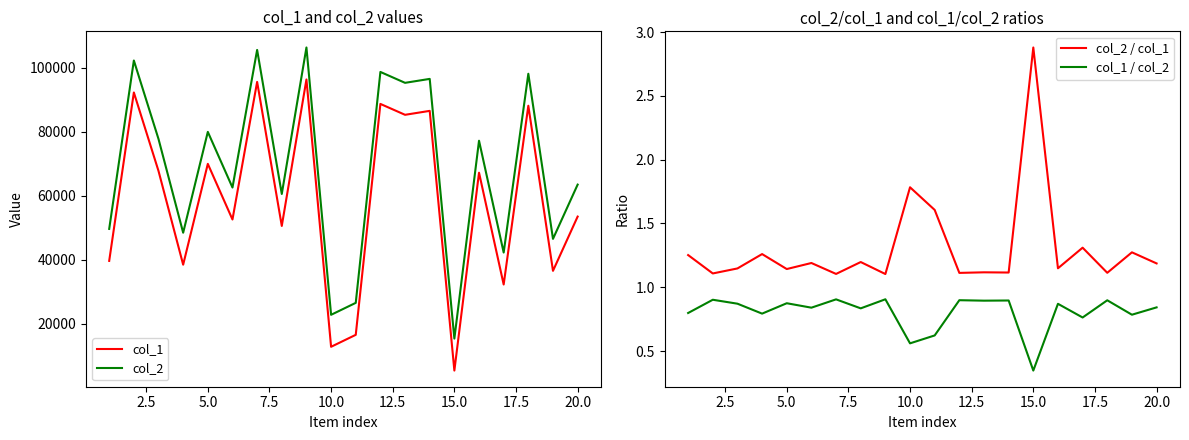

What is the highest value of the col_1 series?

96362